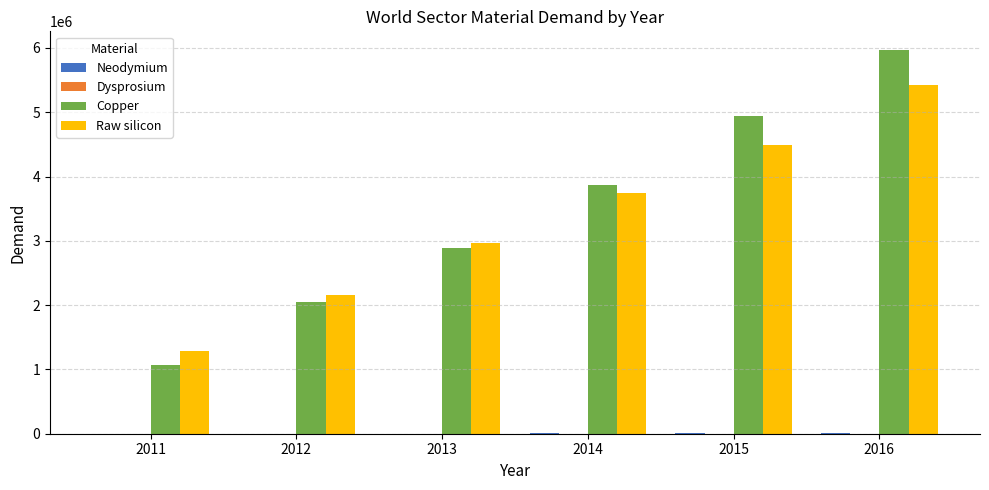

The Raw silicon series shows 4492538.8 at 2015. True or false?

True